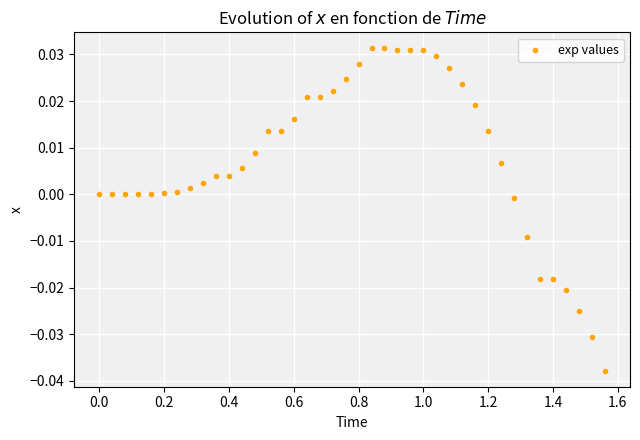

What is the range of X values (max minus min)?

1.6